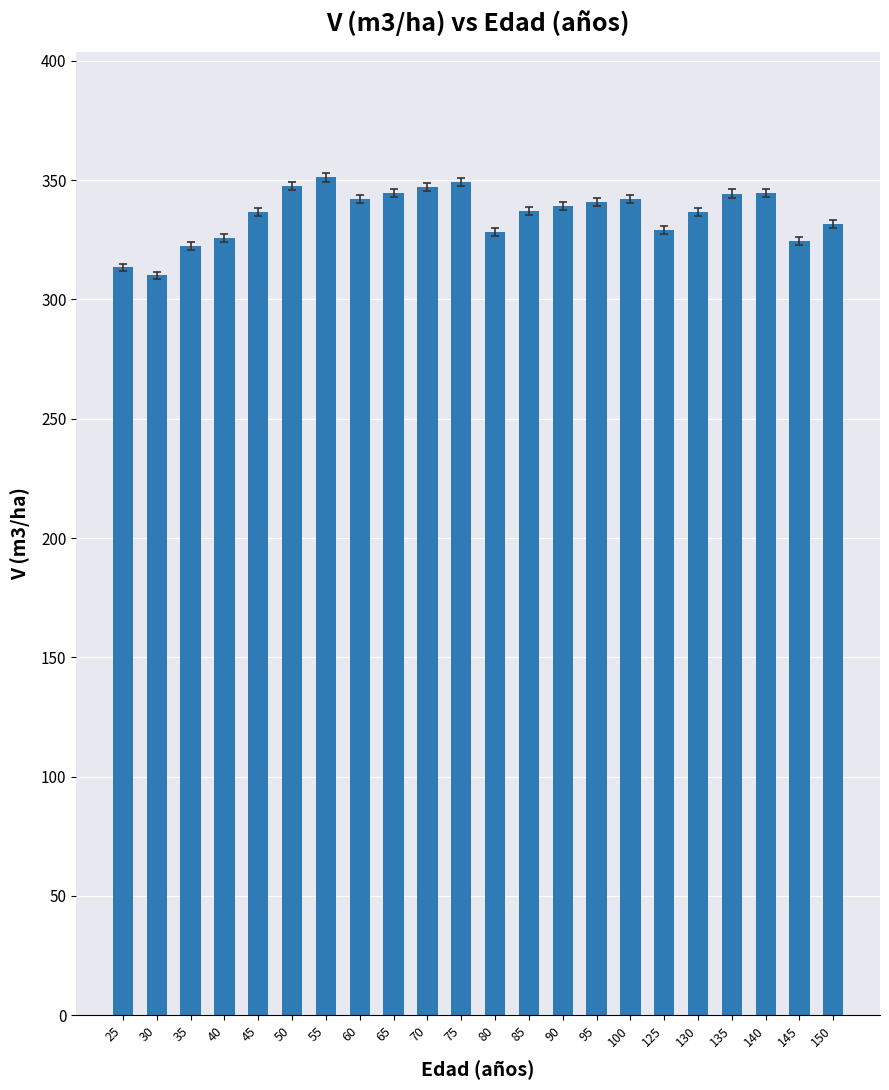

What is the value of the 16th bar from the left?

342.2